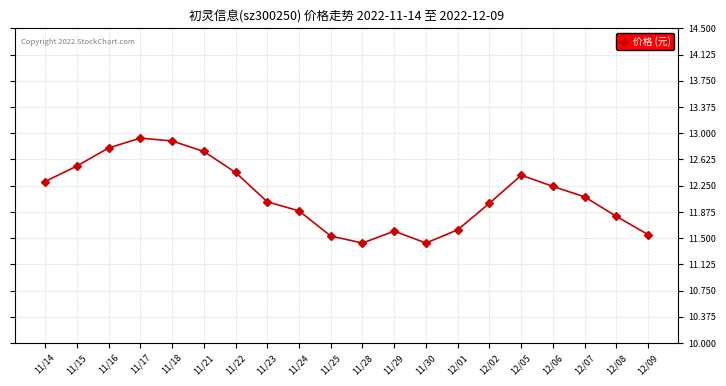

What is the maximum value shown in the chart?

12.9